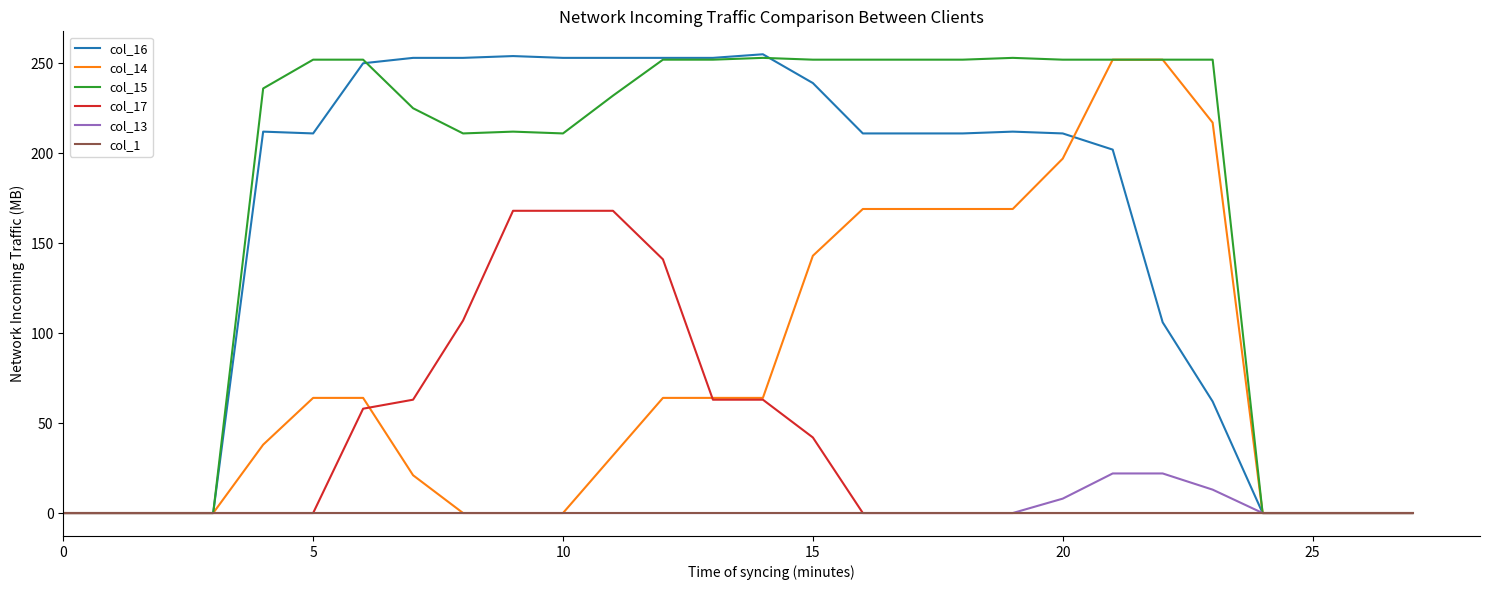

What is the highest value of the col_13 series?

22